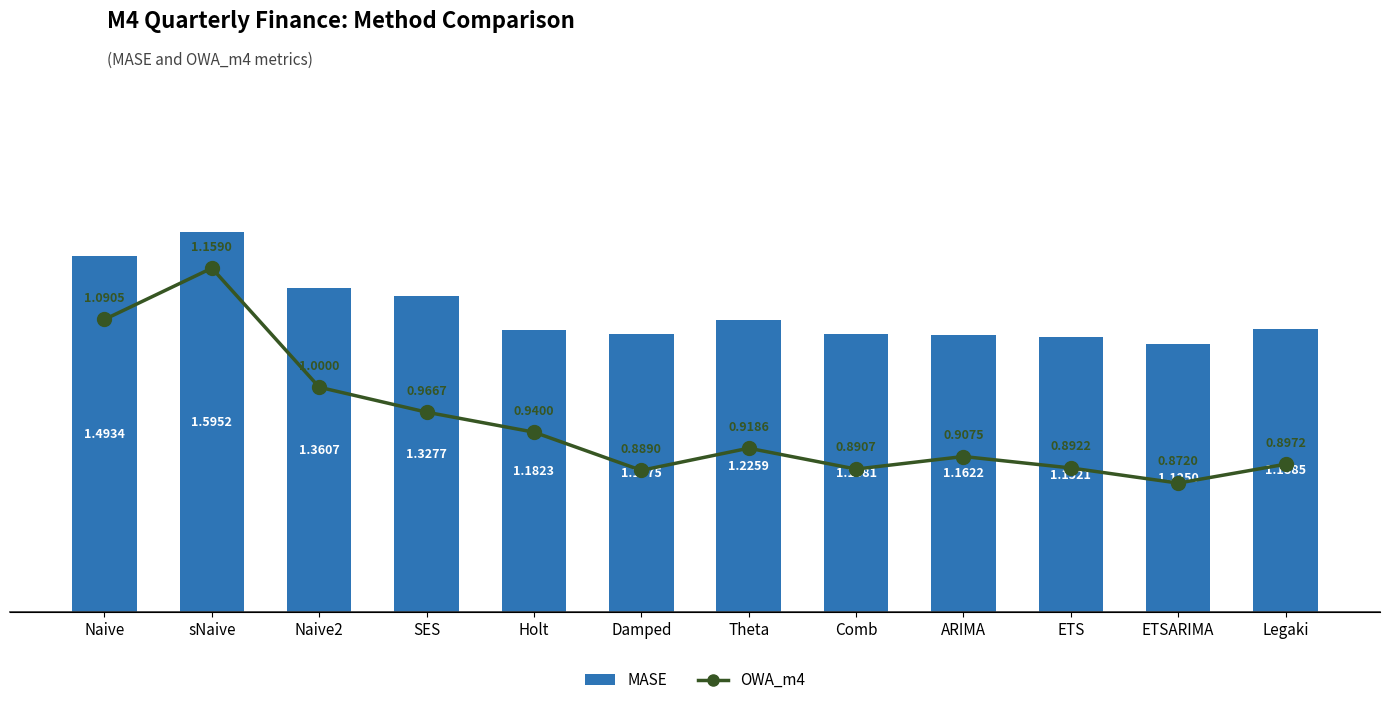

List the labels in order of MASE value, largest first.

sNaive, Naive, Naive2, SES, Theta, Legaki, Holt, Comb, Damped, ARIMA, ETS, ETSARIMA